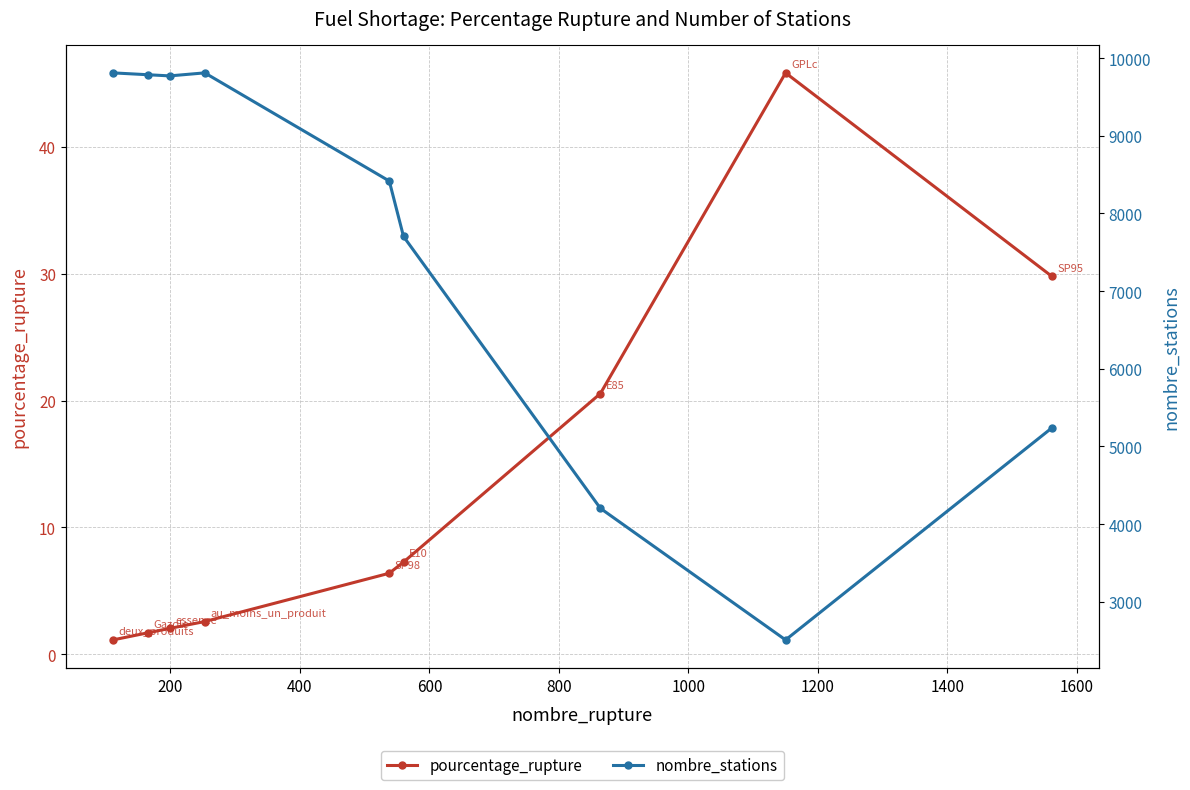

True or false: pourcentage_rupture and nombre_stations cross at least once.

False